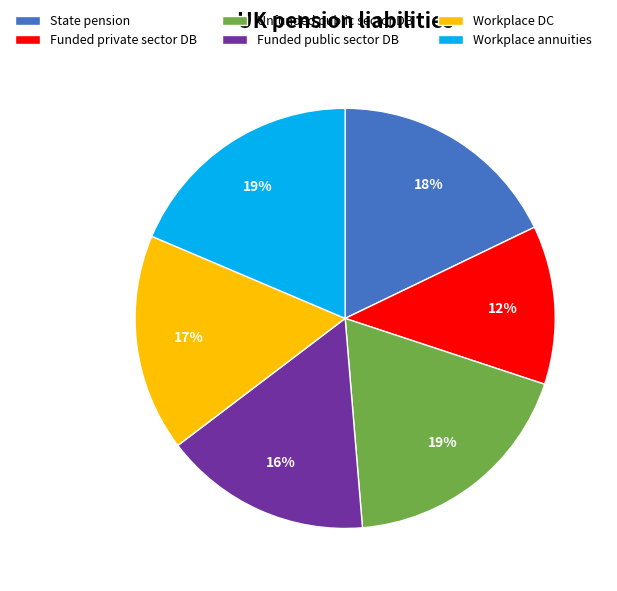

To the nearest percent, what portion does Workplace DC represent?

17%